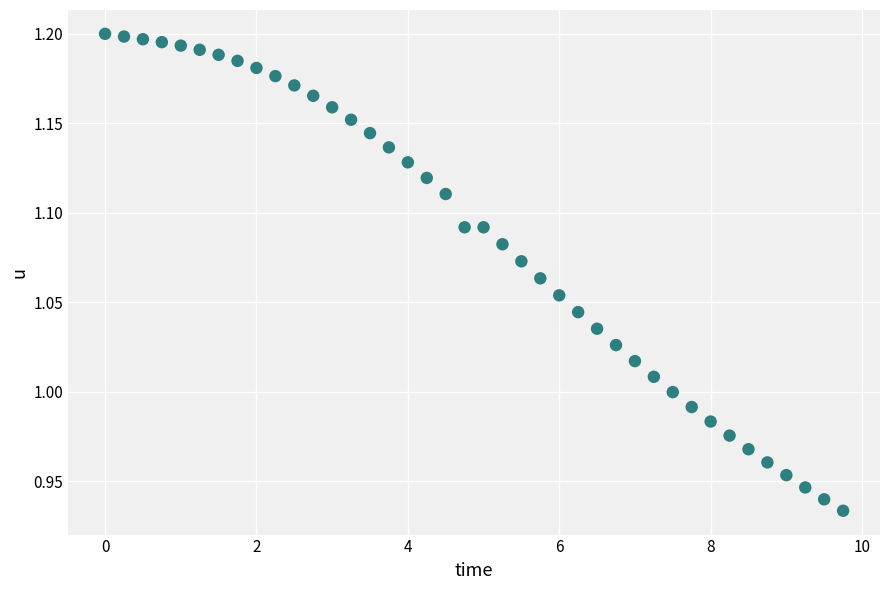

What is the range of X values (max minus min)?

9.8